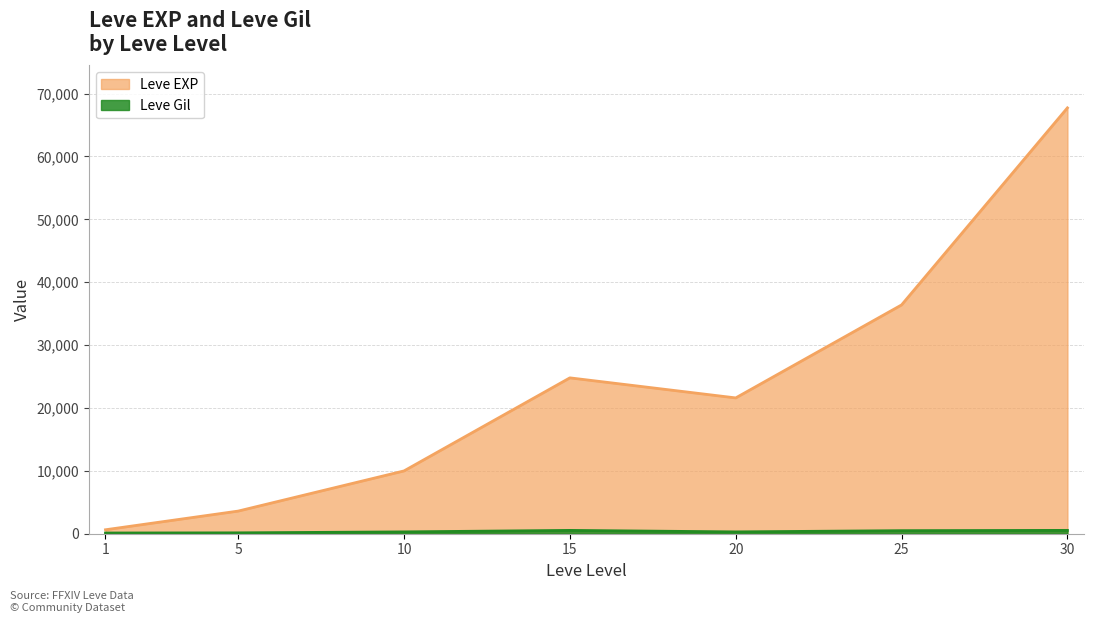

What is the difference between the maximum and second lowest values in the Leve Gil series?

393